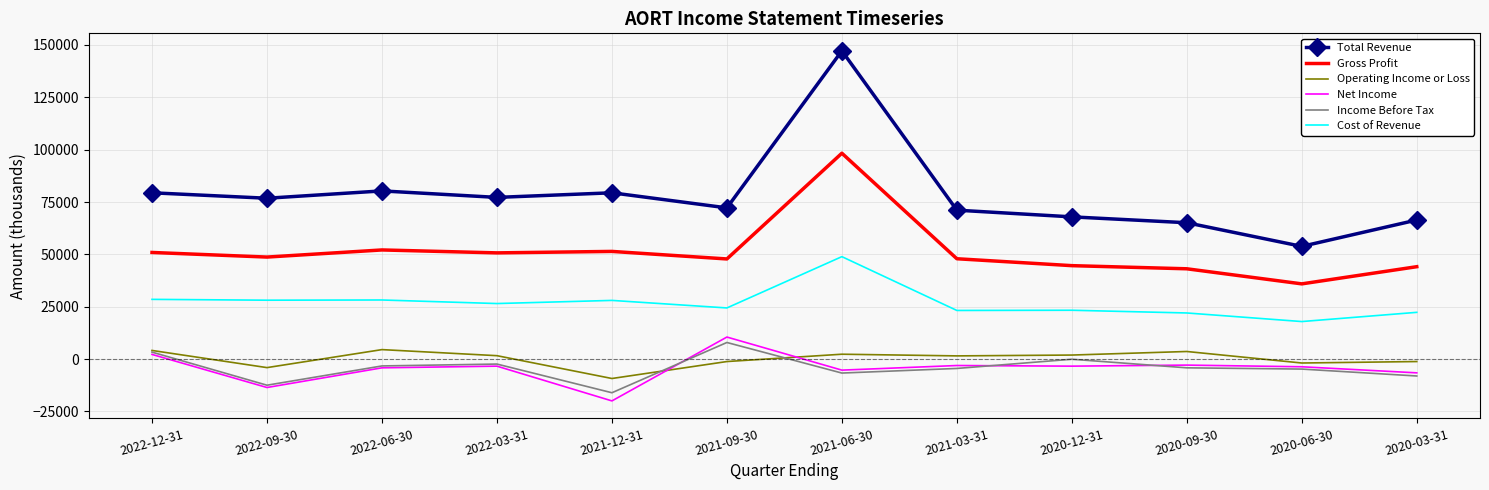

Between 2022-12-31 and 2022-03-31, which series saw the biggest shift?

Income Before Tax